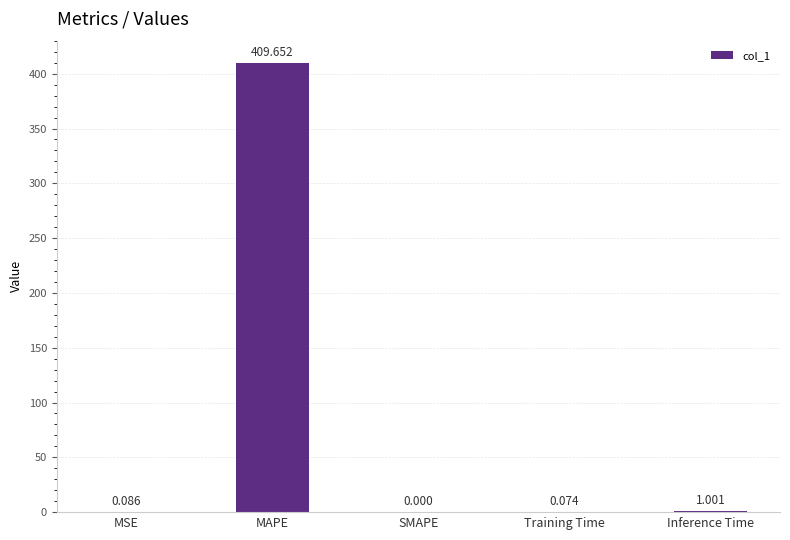

Which category has the highest value across all series?

MAPE